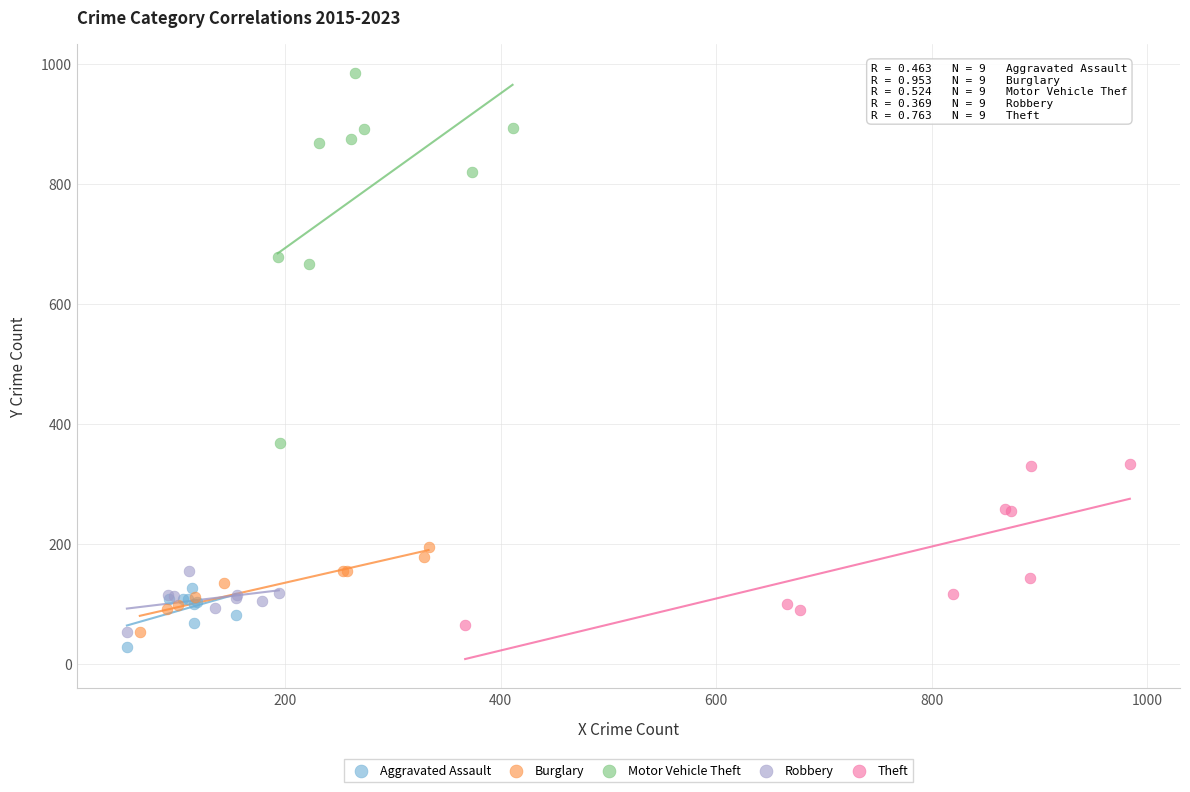

Which series reaches the minimum Y coordinate?

Aggravated Assault